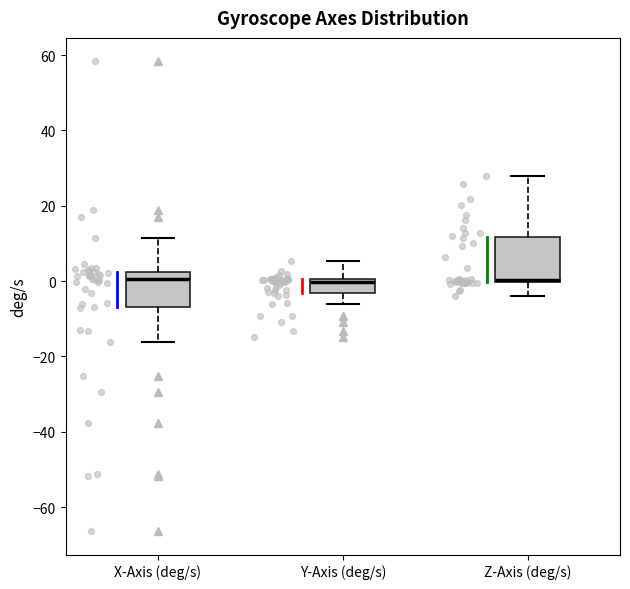

Which box is the tallest, from its lower edge to its upper edge?

Z-Axis (deg/s)